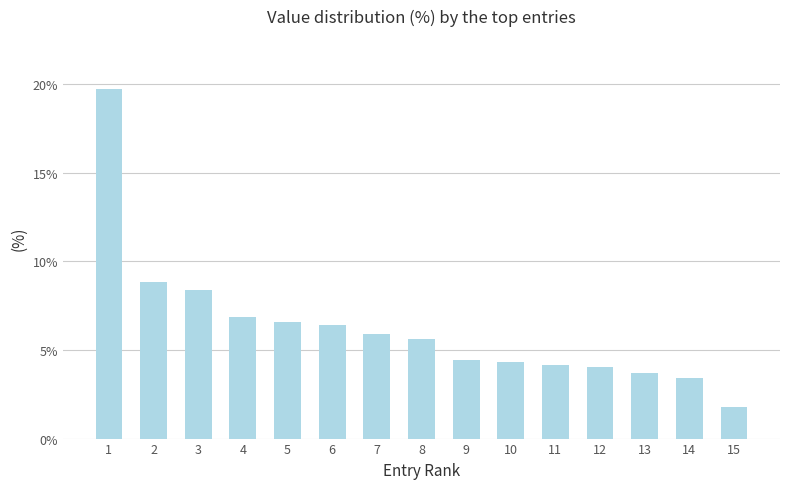

Are the bars horizontal?

No